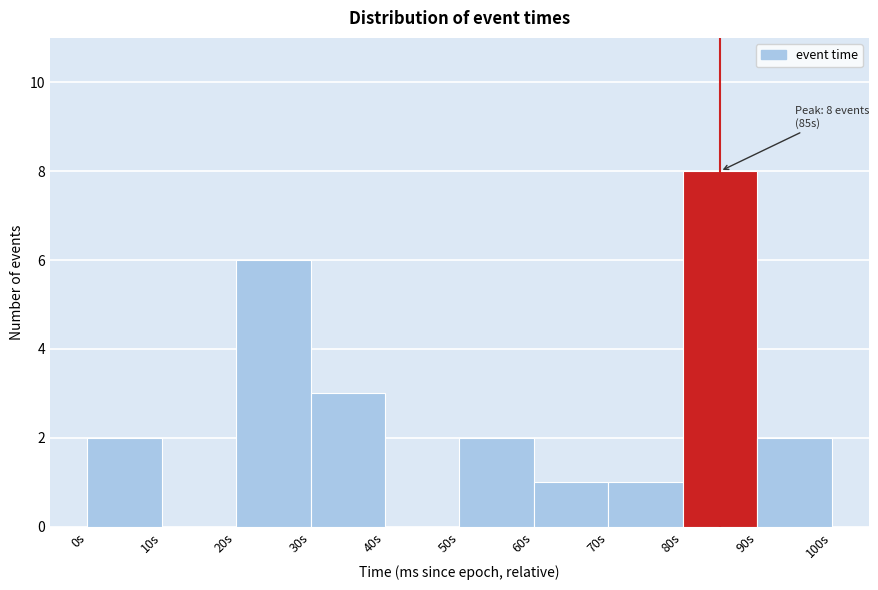

Which range on the x-axis has the tallest bar?

80 to 90